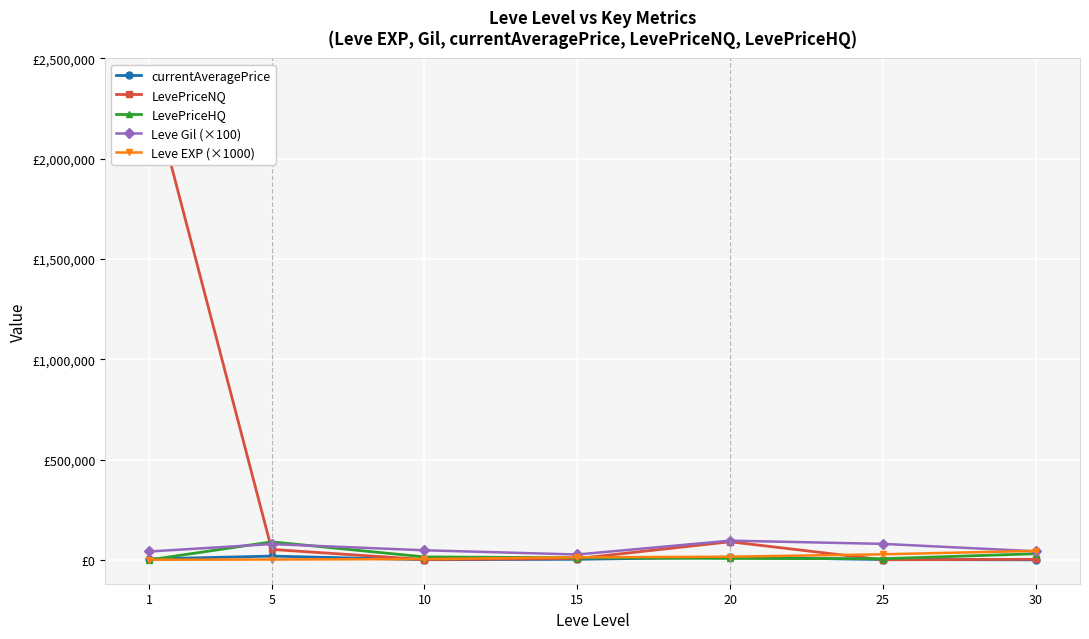

Which has a higher value, 25 or 30?

25